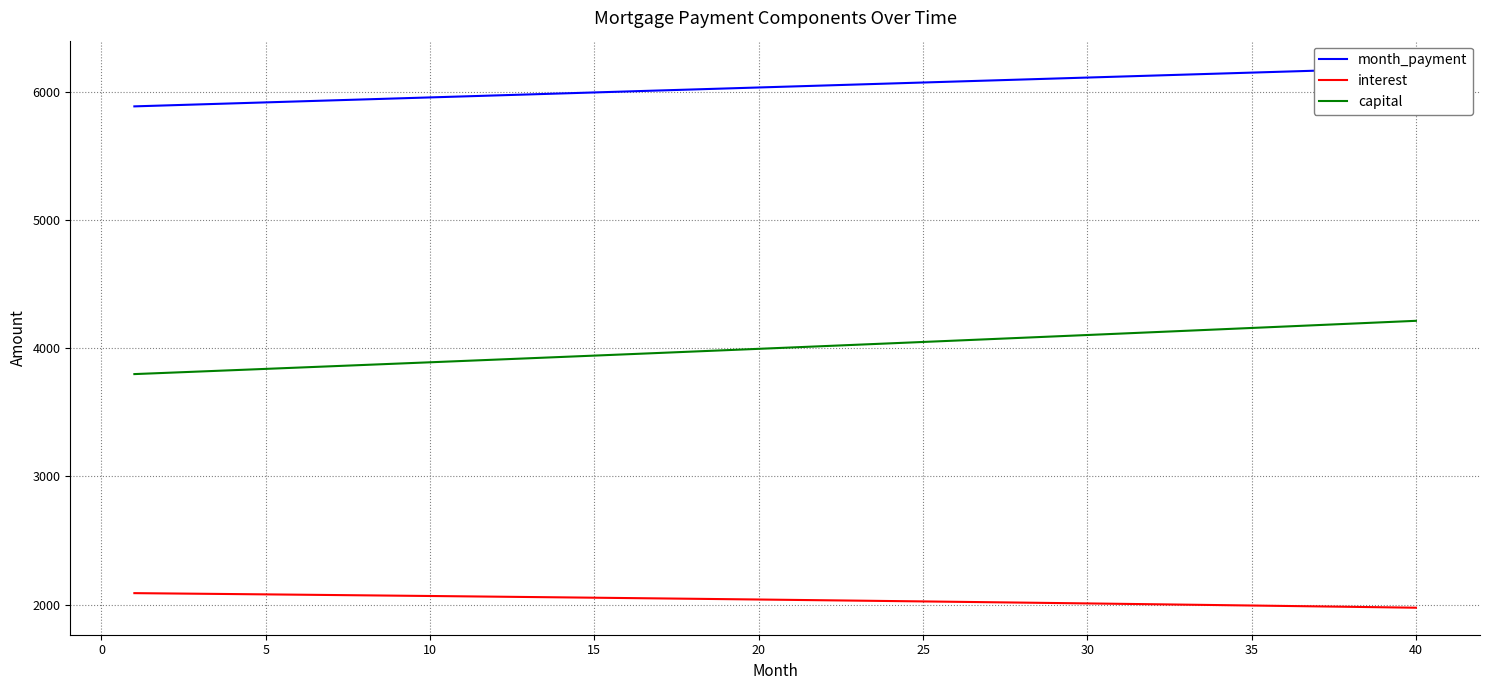

True or false: interest has more than 0 interior local peaks.

False